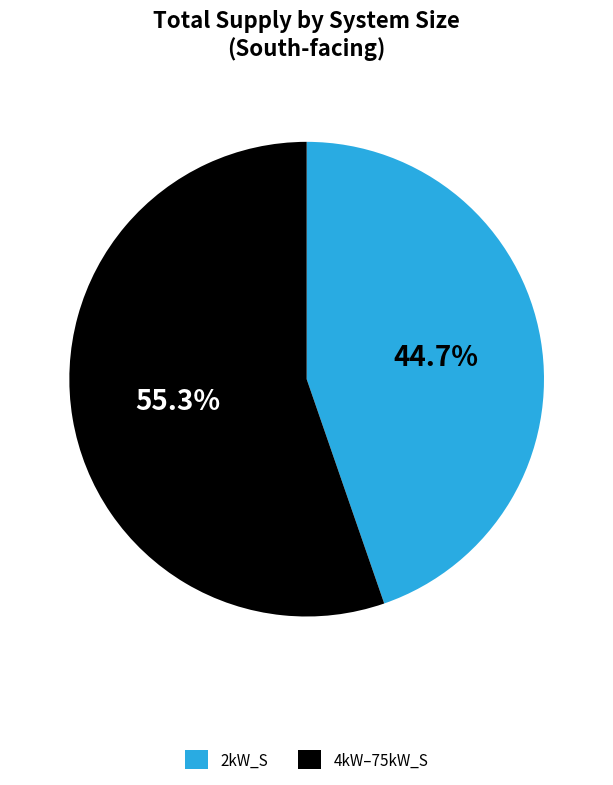

Combined, do 2kW_S and 4kW–75kW_S account for over 50%?

Yes